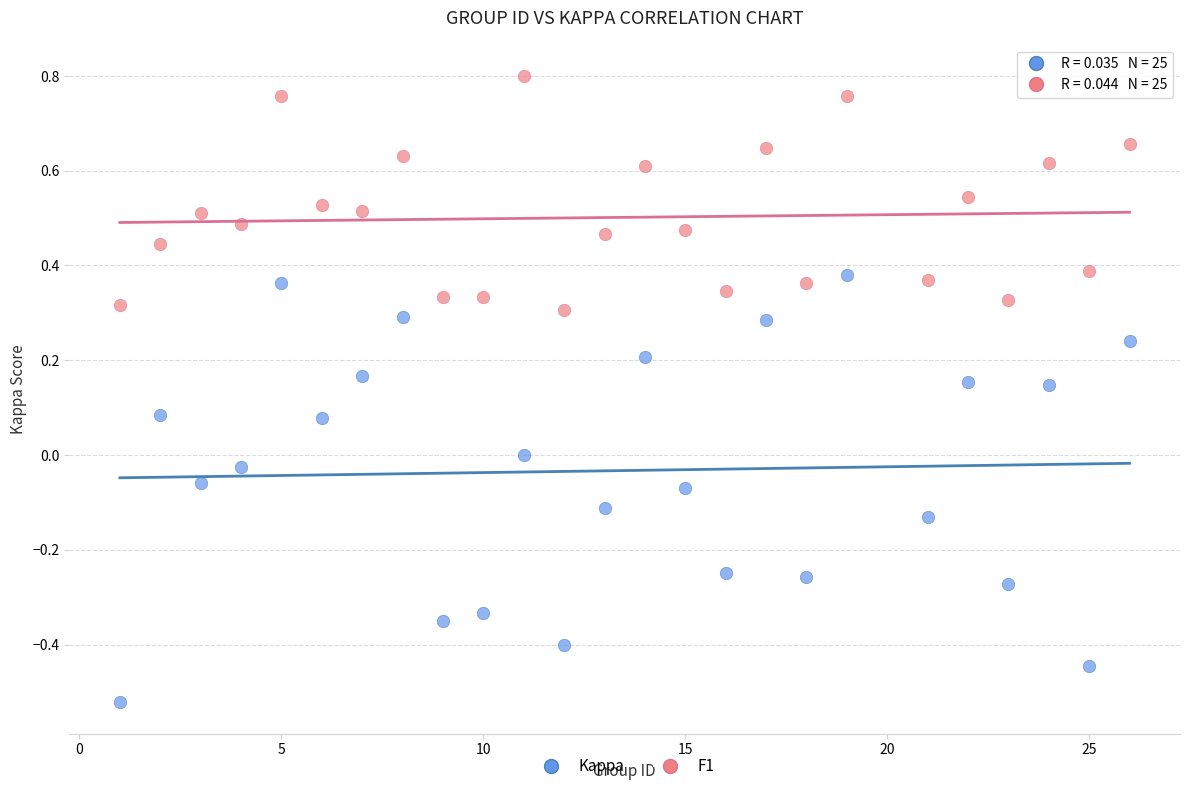

Which series has the largest Y range (max minus min)?

Kappa